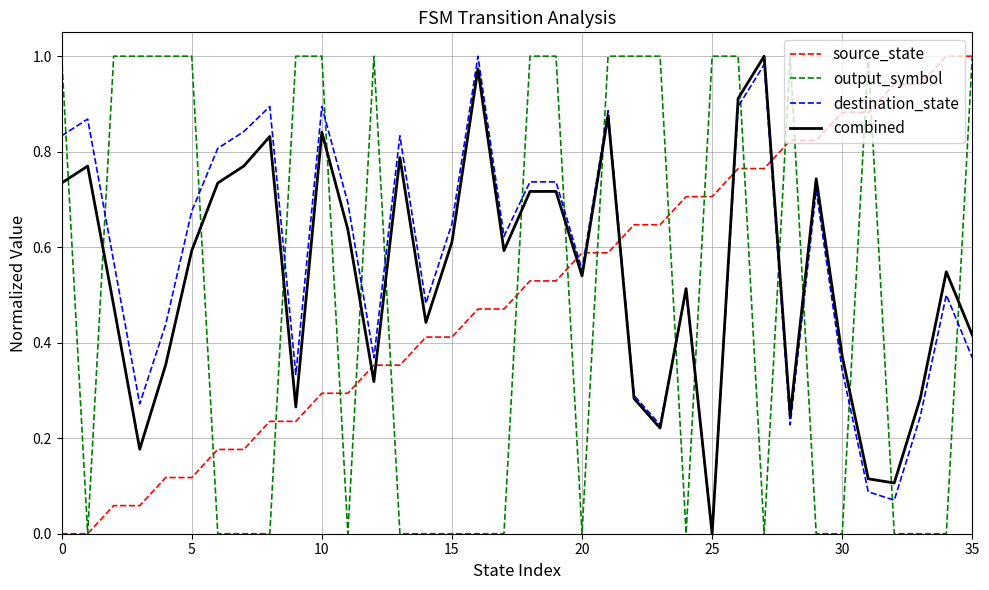

Which series ends up on top after the final intersection of destination_state and output_symbol?

output_symbol